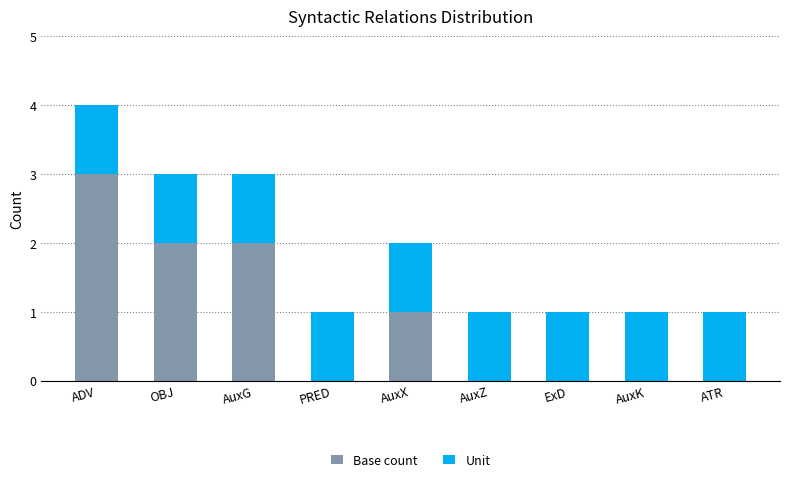

True or false: Base count has a value of 0 at PRED.

True